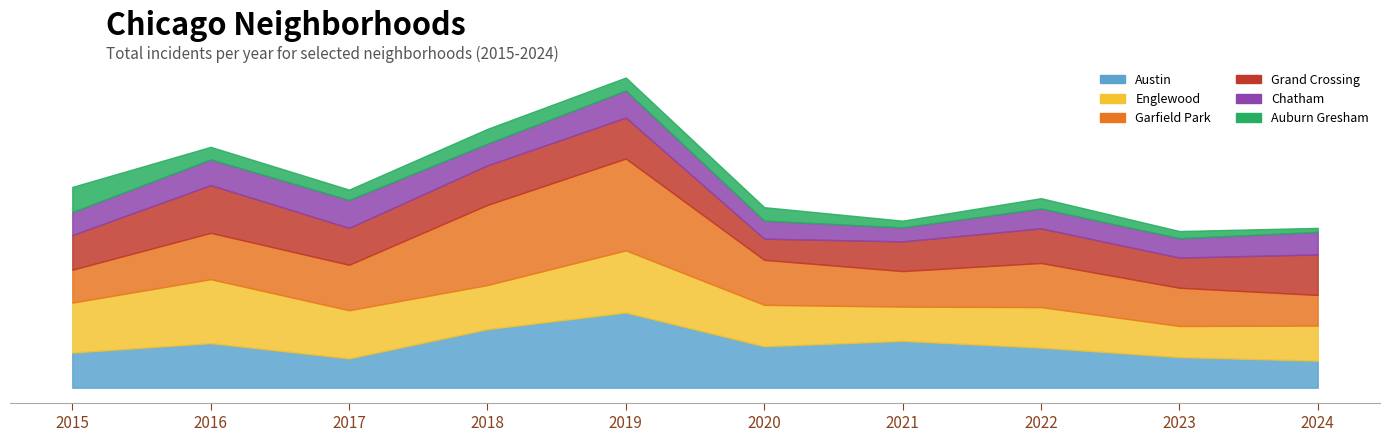

How many intersections are there between Garfield Park and Austin?

3